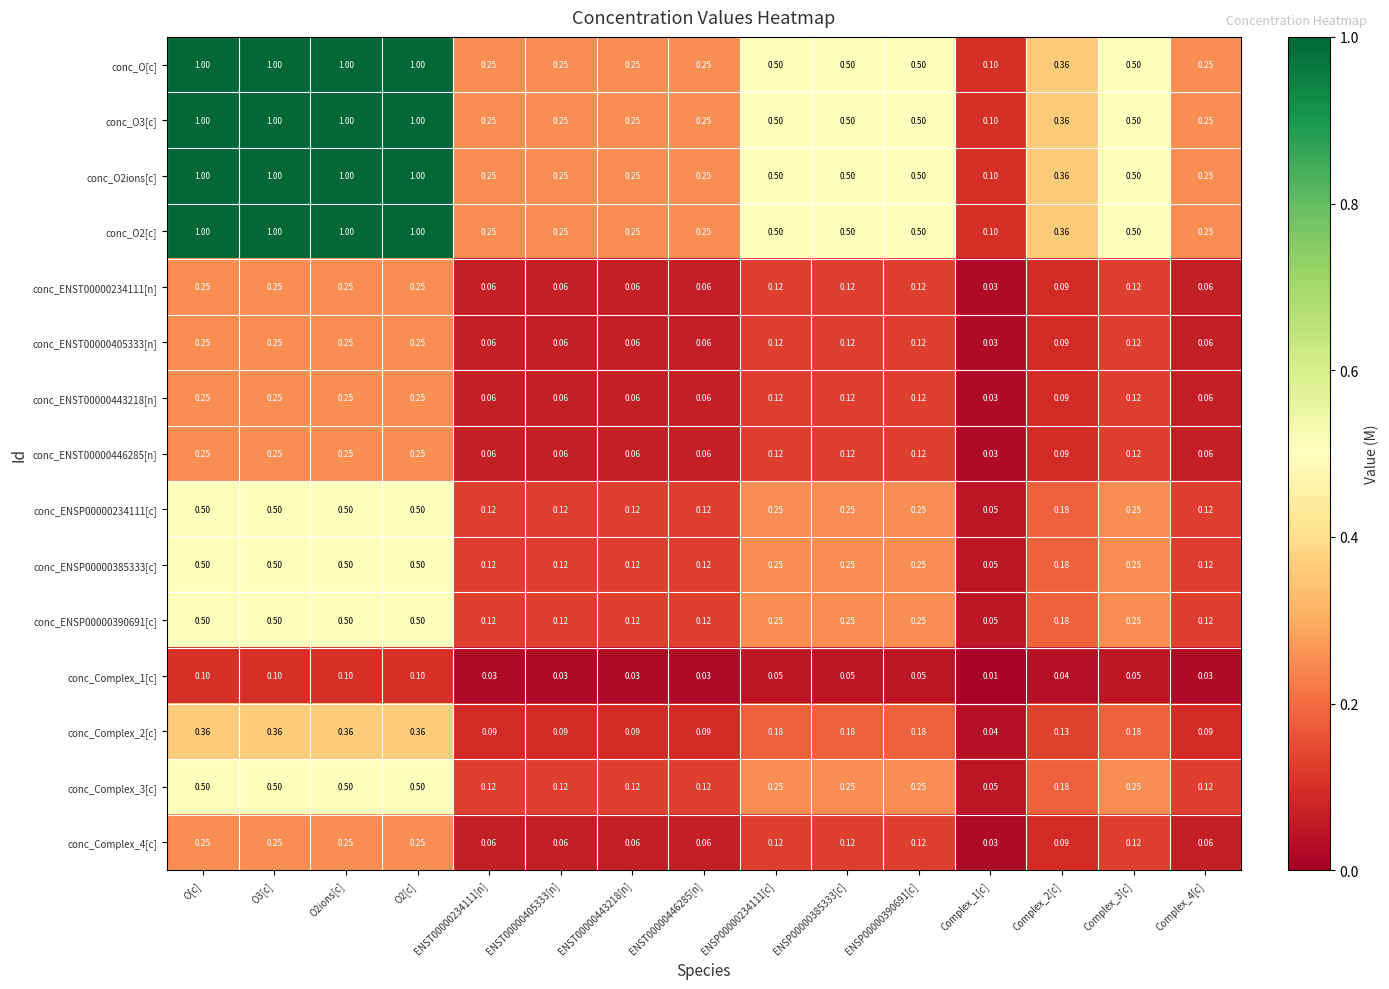

What is the spread (max minus min) of values at O2ions[c]?

0.9